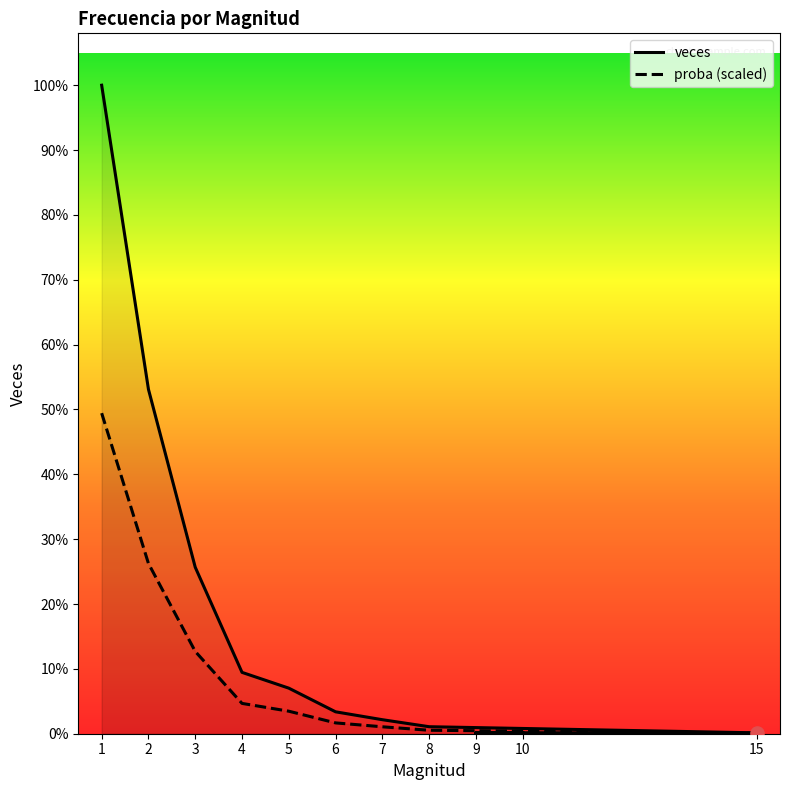

Which series has the largest Y range (max minus min)?

veces